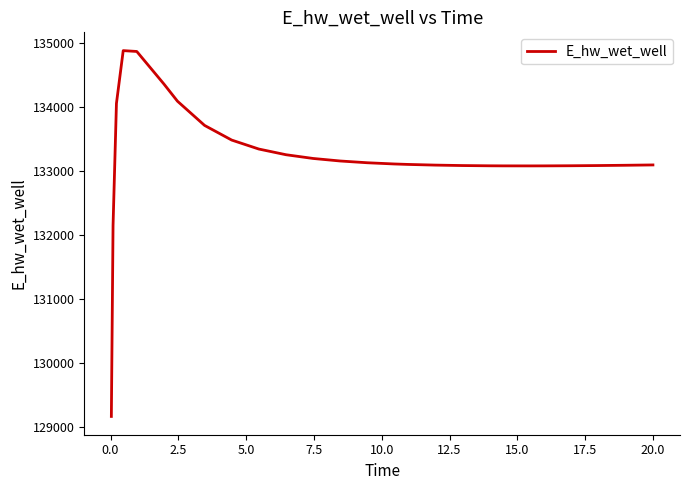

What is the difference between the second highest and second lowest values?

2719.5